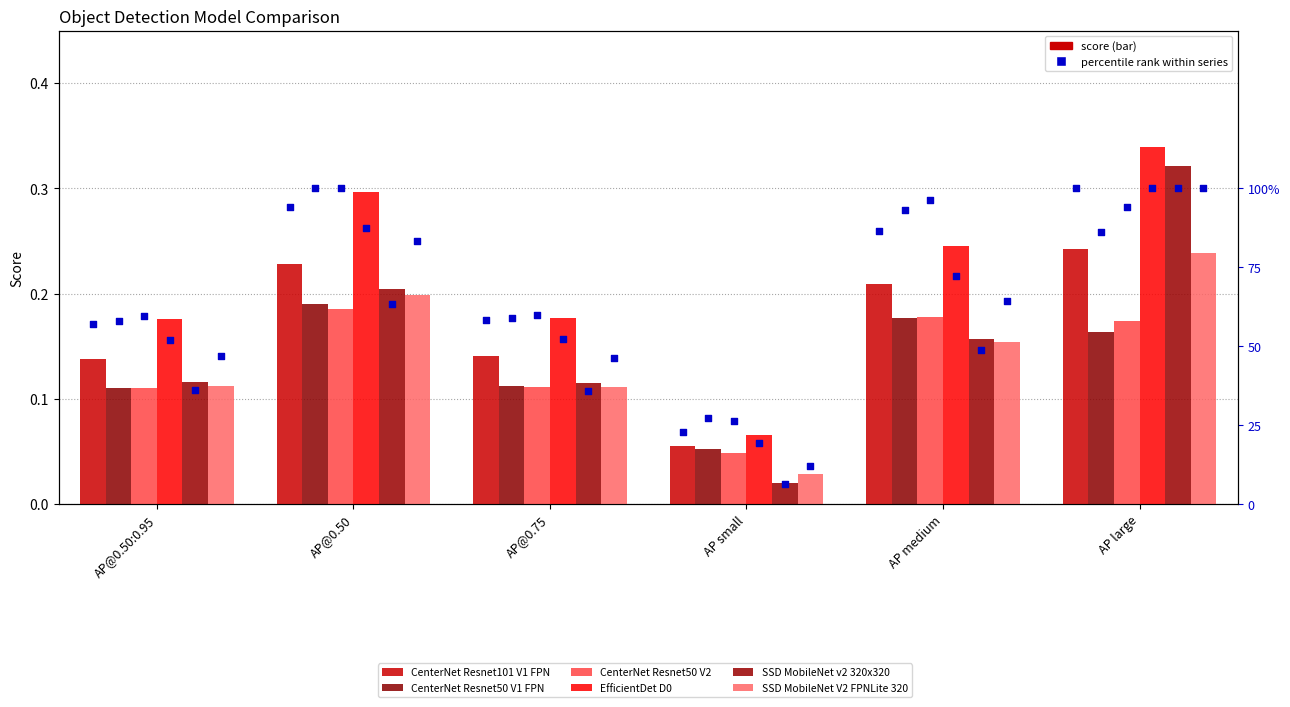

Which series has the largest total across all categories?

EfficientDet D0